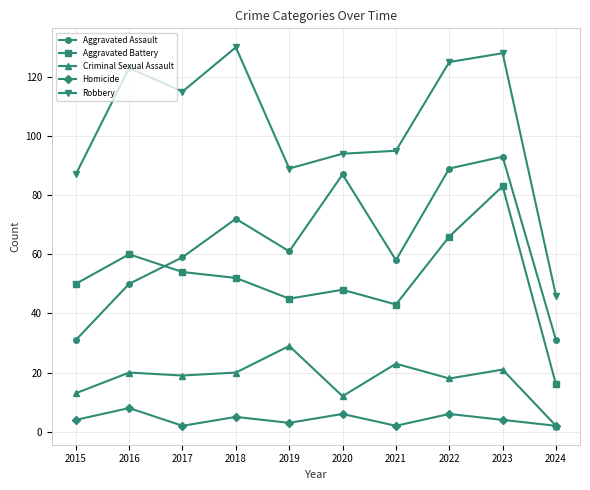

True or false: Homicide has more than 0 points higher than both neighbors.

True